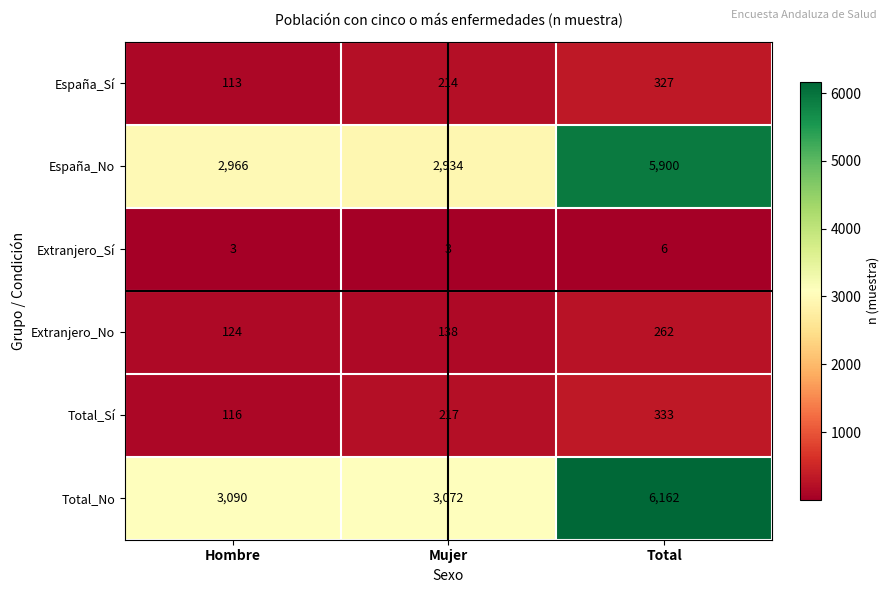

Which series has the largest total across all categories?

Total_No